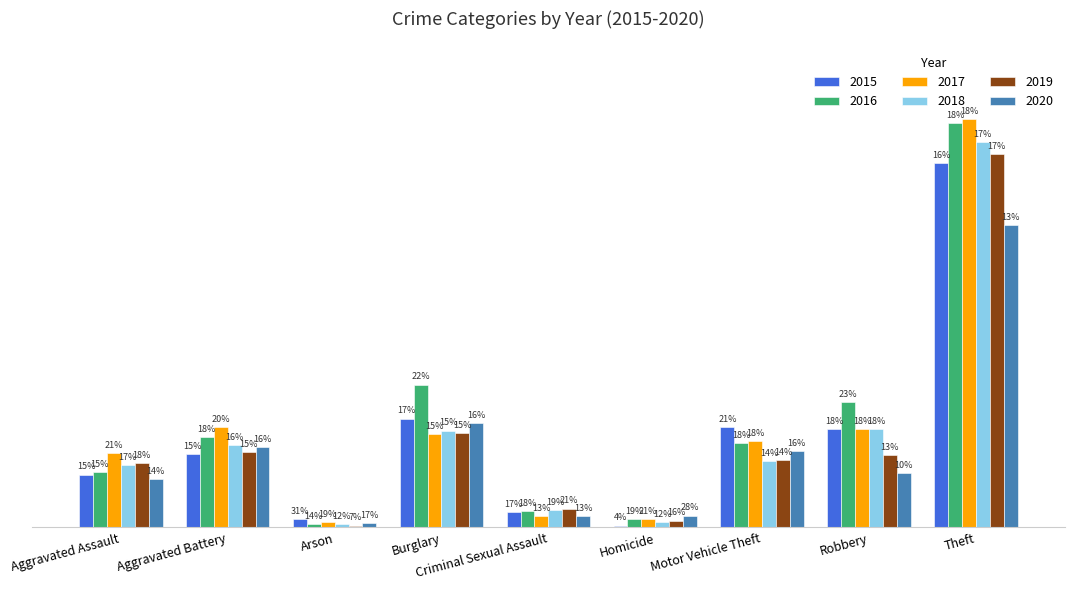

What is the total value across all series at Aggravated Battery?

798